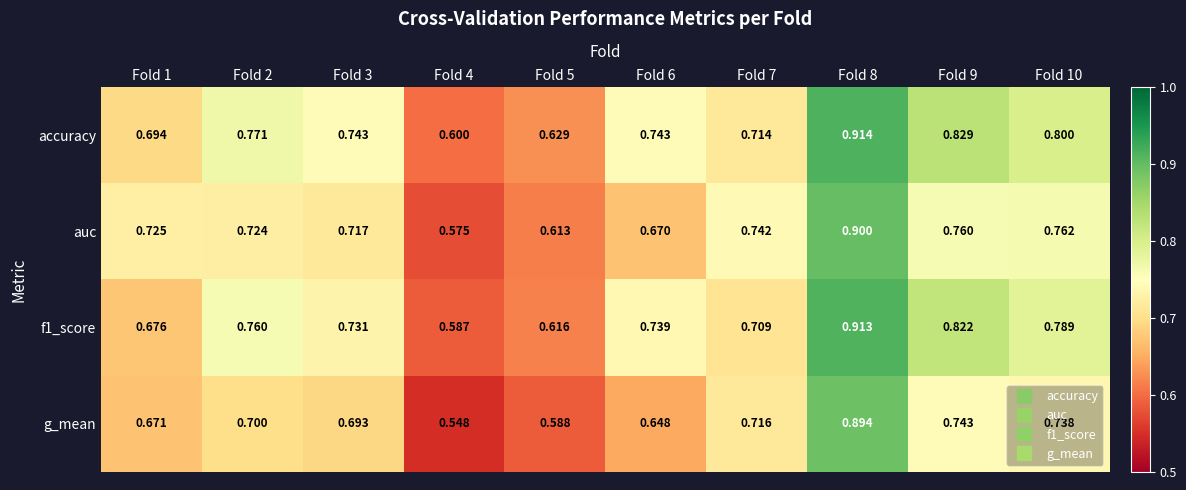

How many series are shown in this chart?

4